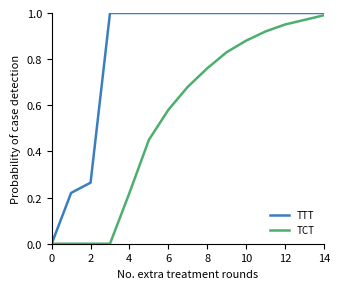

Is this an area chart (filled region under the line)?

No